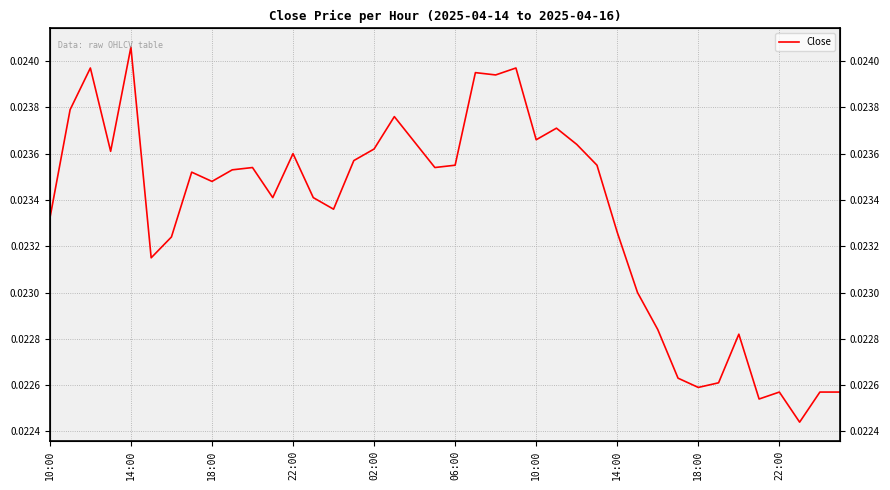

Where is the data nearest to the value 0?

37